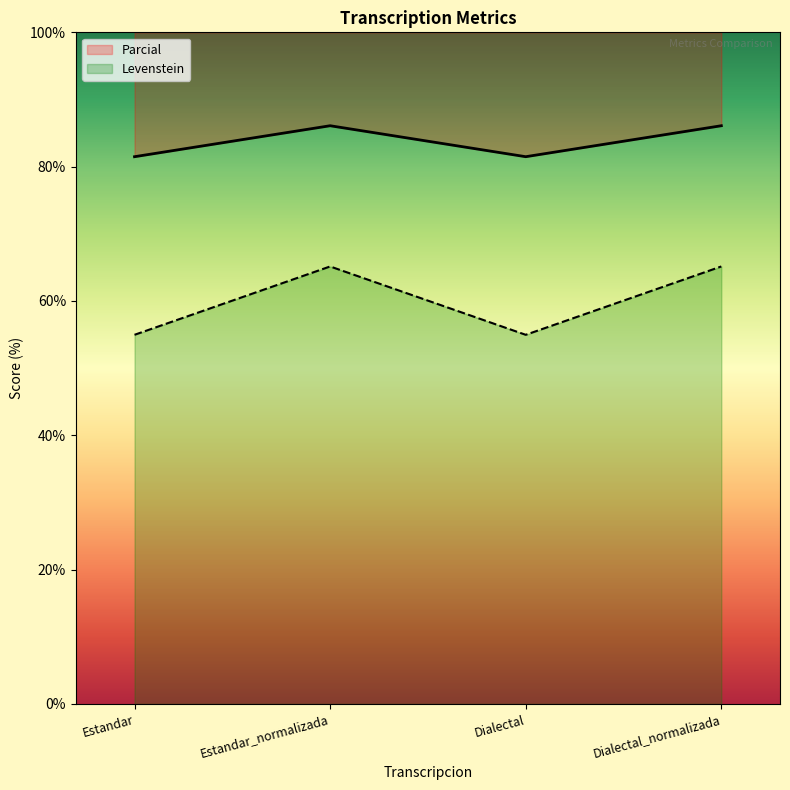

Is it true that Levenstein equals 86.1 at Estandar_normalizada?

True